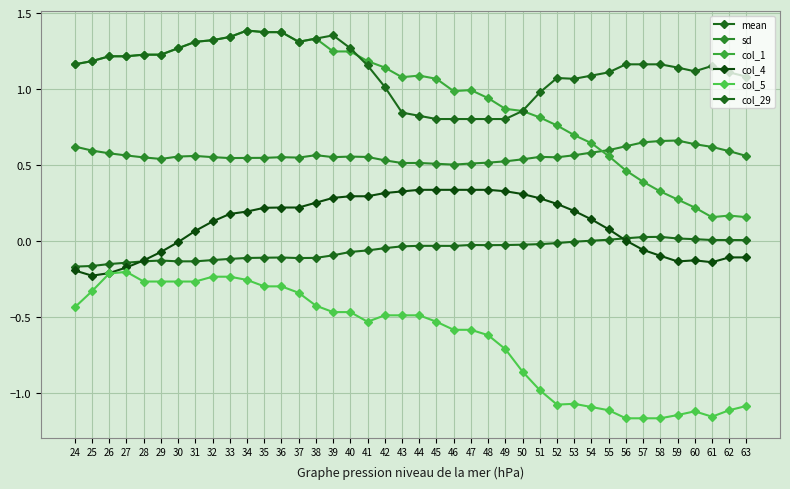

Rank the series at 38 from lowest to highest value.

col_5, mean, col_4, sd, col_1, col_29